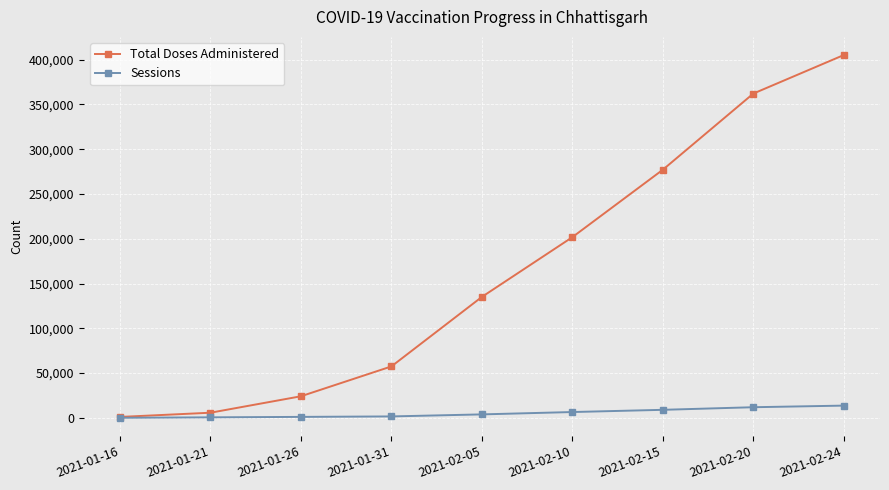

True or false: Total Doses Administered has more than 2 interior local peaks.

False